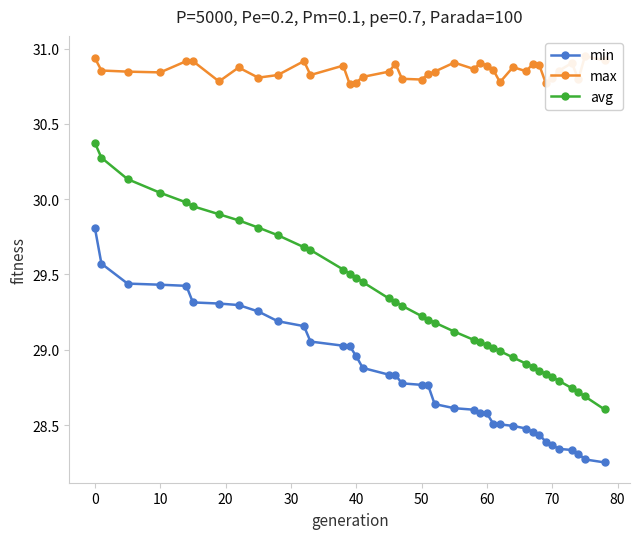

True or false: min and avg cross at least once.

False